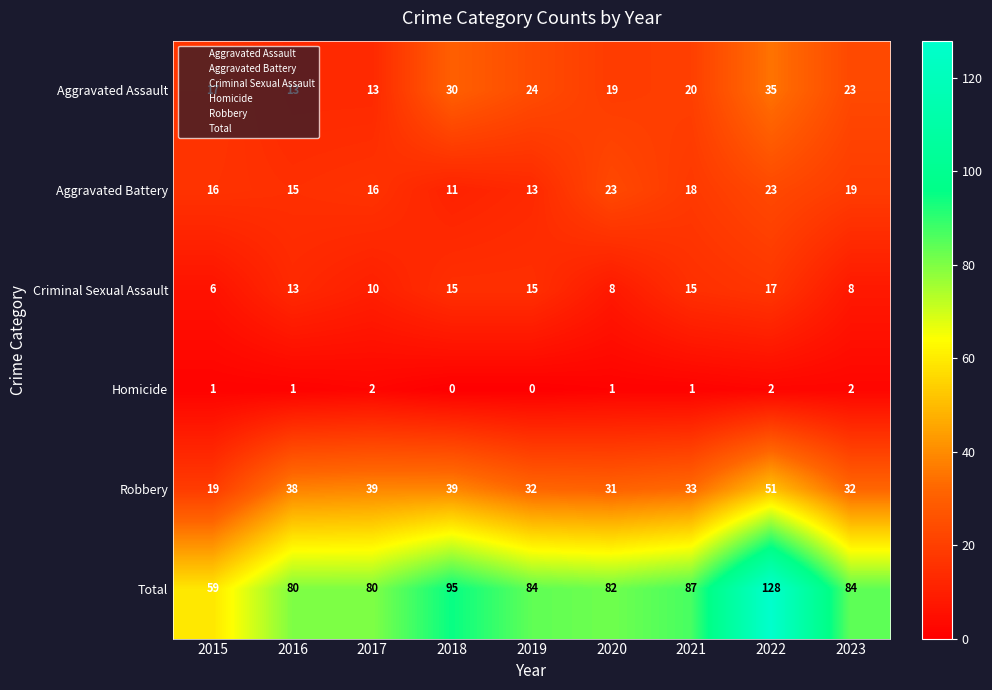

At which label is Total closest to 93?

2018